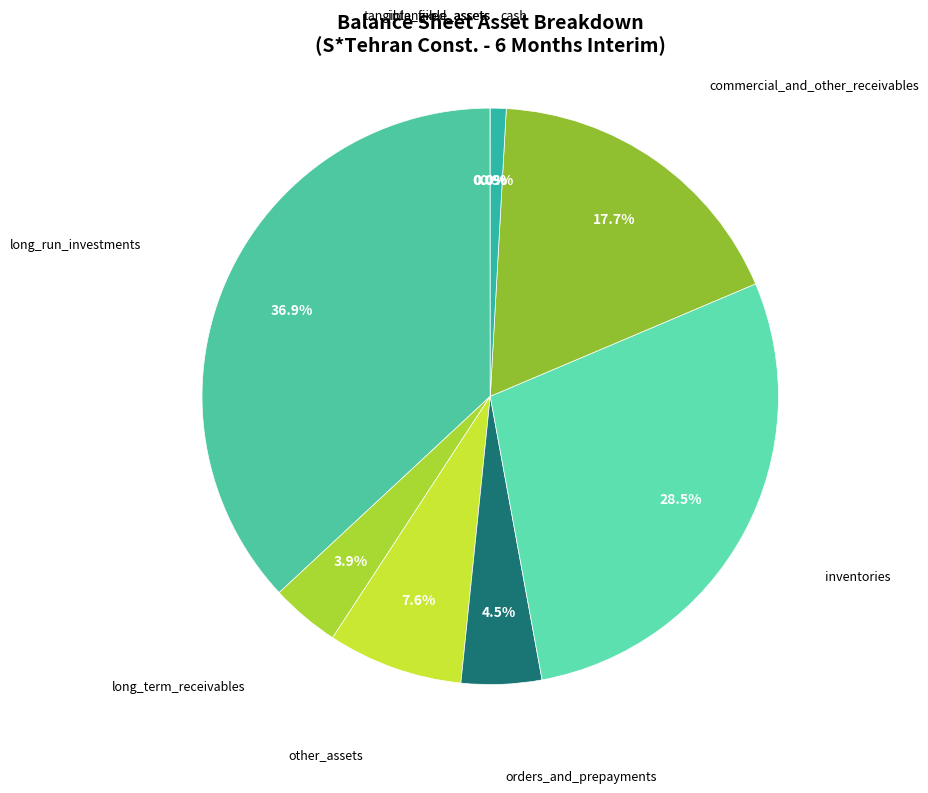

Is inventories the majority of the pie?

No